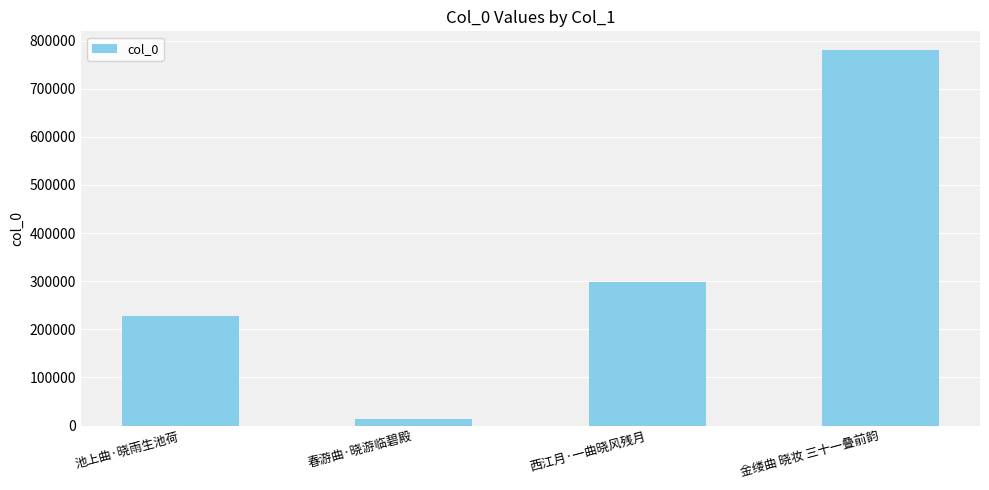

What is the sum of all values?

1320367